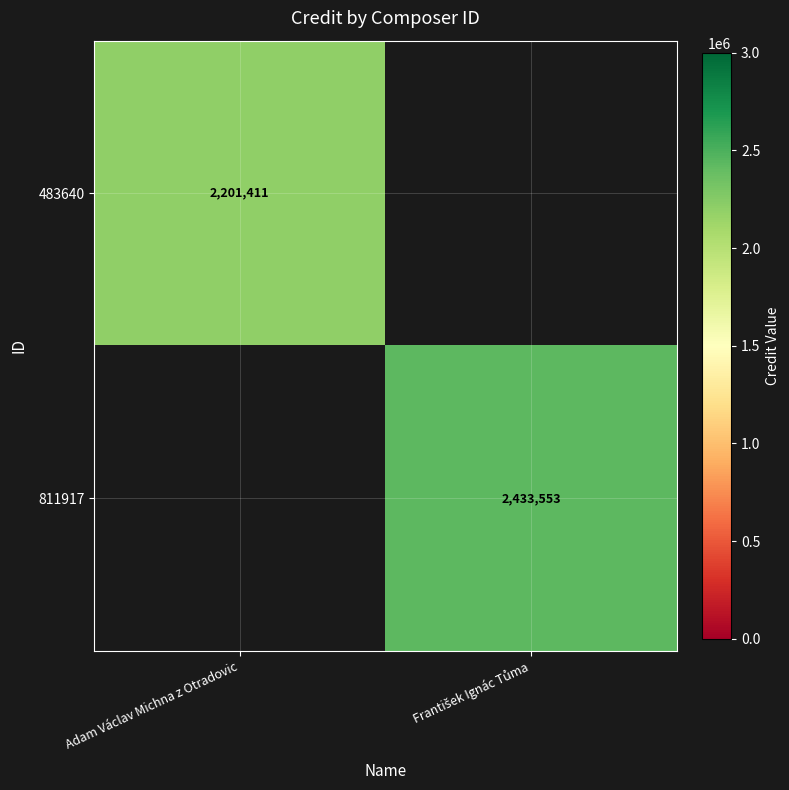

The 483640 series shows 3465721 at Adam Václav Michna z Otradovic. True or false?

False